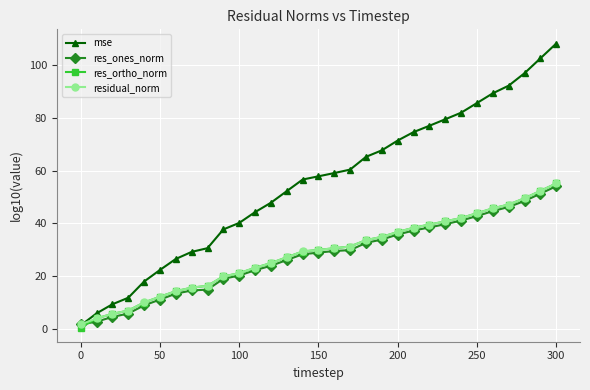

What is the value of the residual_norm point at the 22nd from the left?

38.3